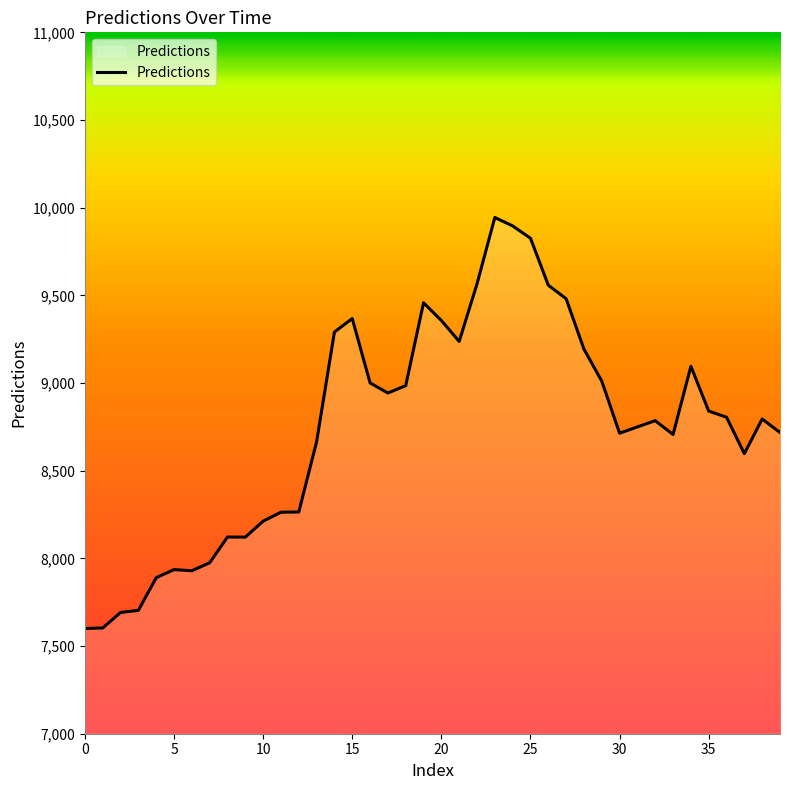

How many values are below 8794?

20